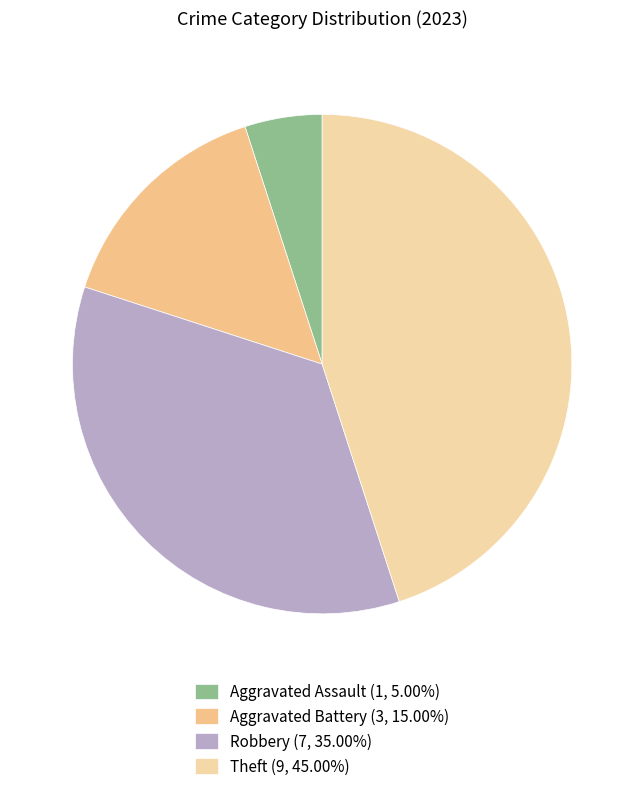

How many segments does this pie chart have?

4